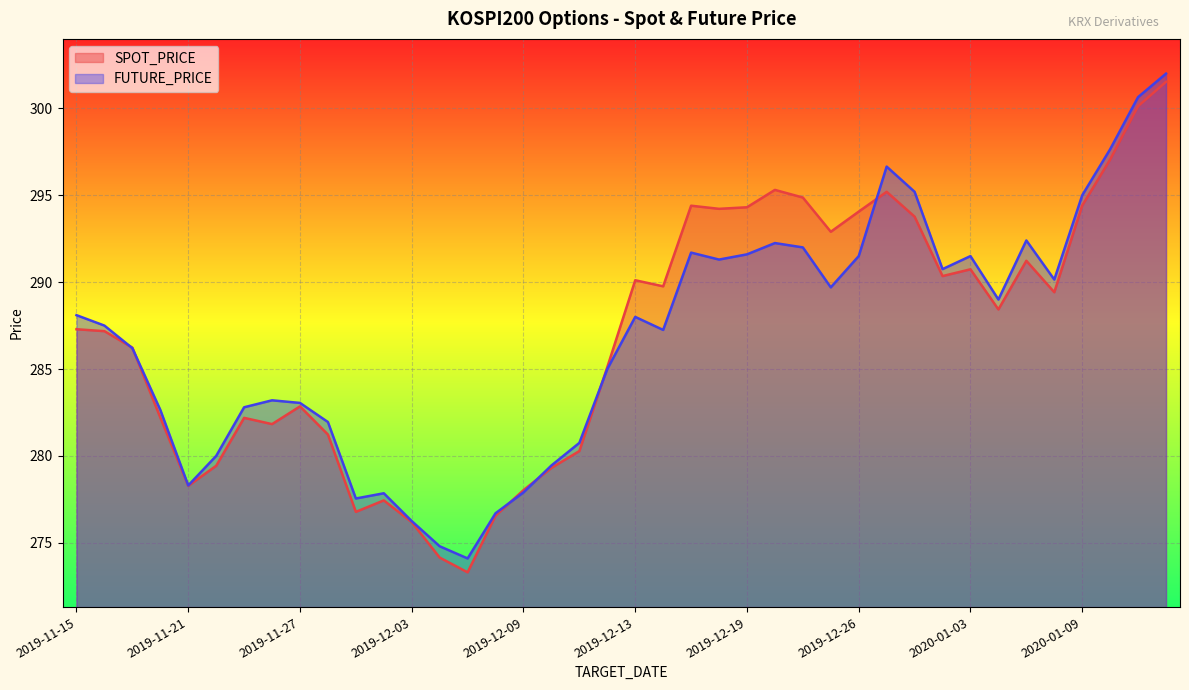

True or false: FUTURE_PRICE has a value of 174.5 at 2019-11-29.

False